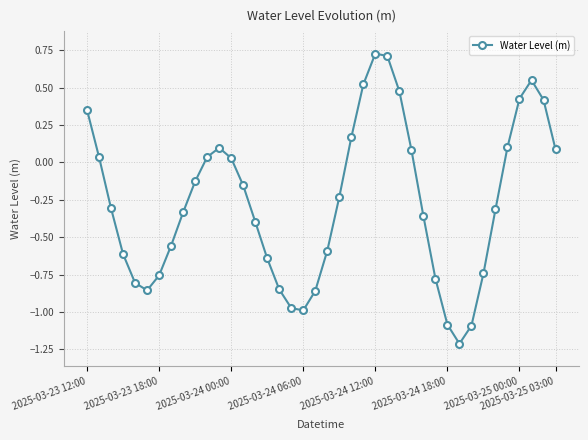

What is the difference between the maximum and minimum values?

1.9